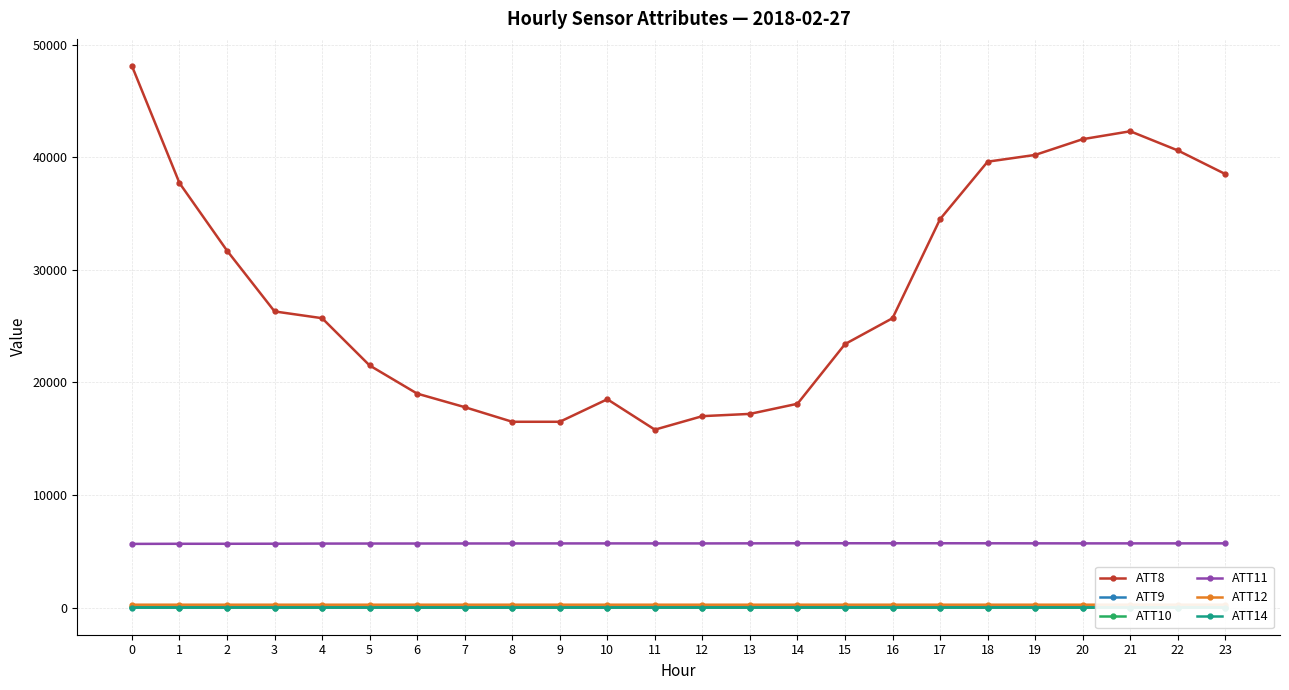

The value of ATT12 at 16 is 402.1. True or false?

False